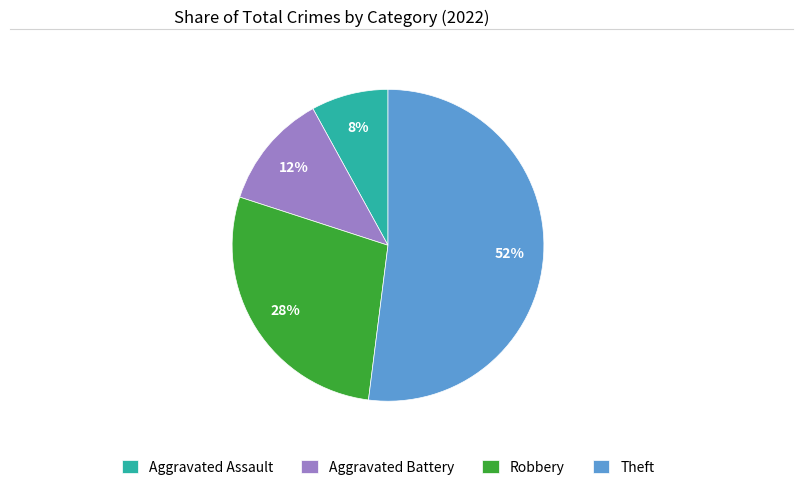

The Aggravated Assault slice represents 1% of the pie. True or false?

False